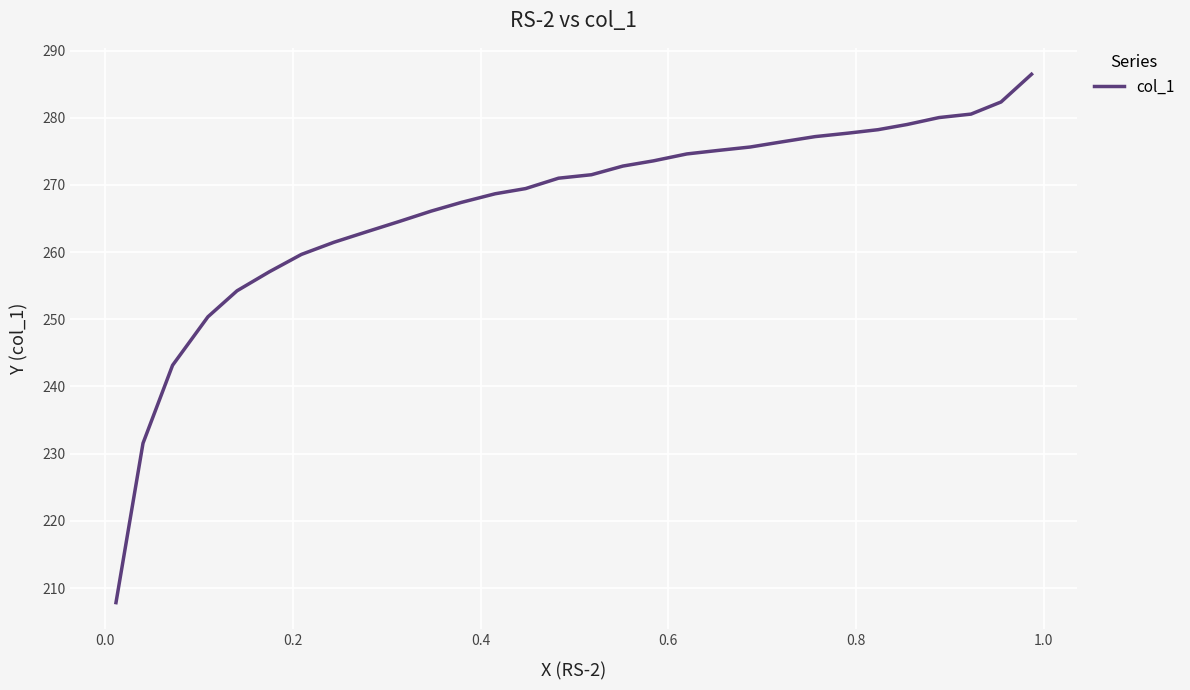

How many values are below 271?

14